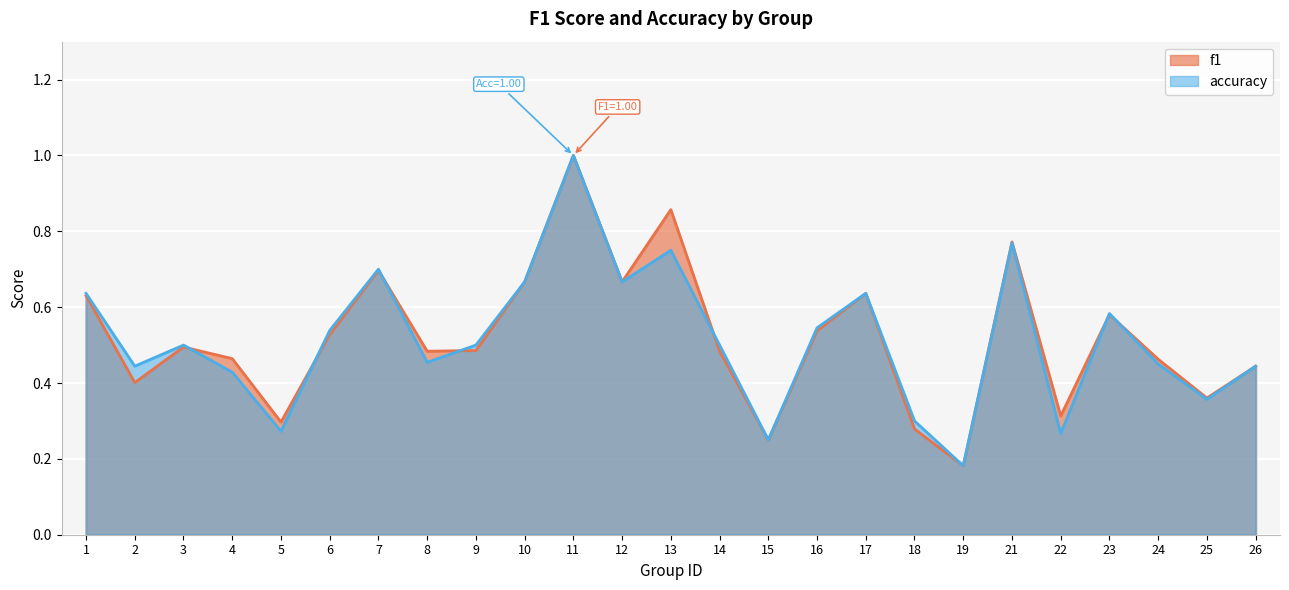

In f1, how many points are higher than both neighbors (excluding endpoints)?

7